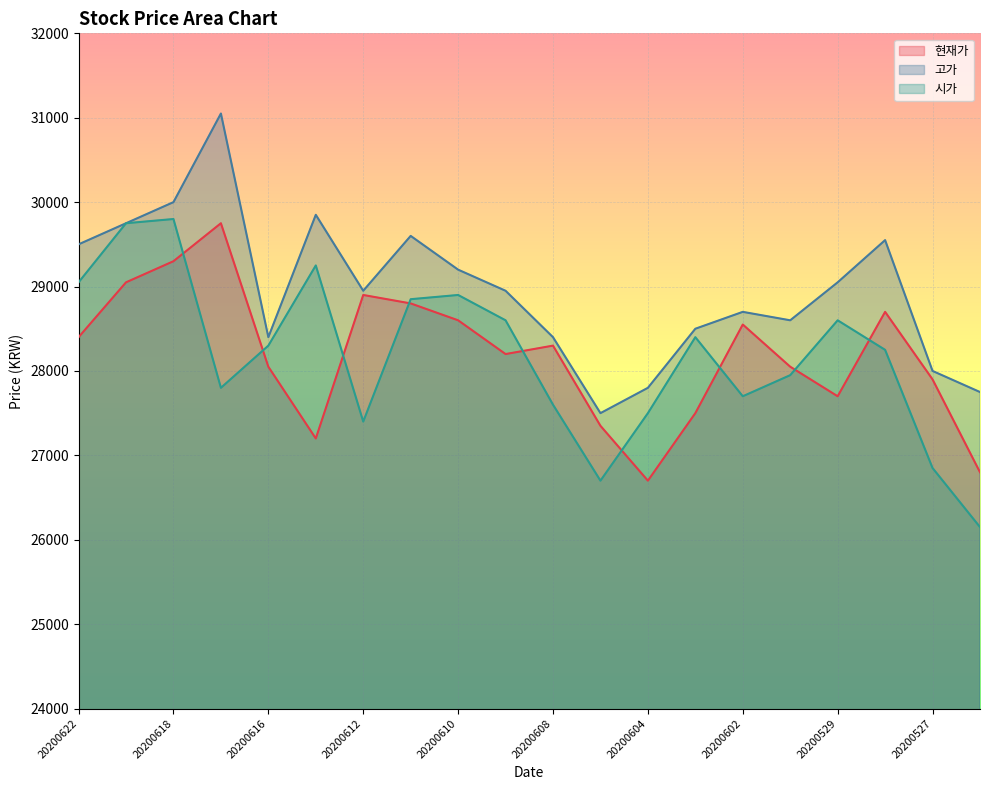

In 현재가, how many points are lower than both neighbors (excluding endpoints)?

4